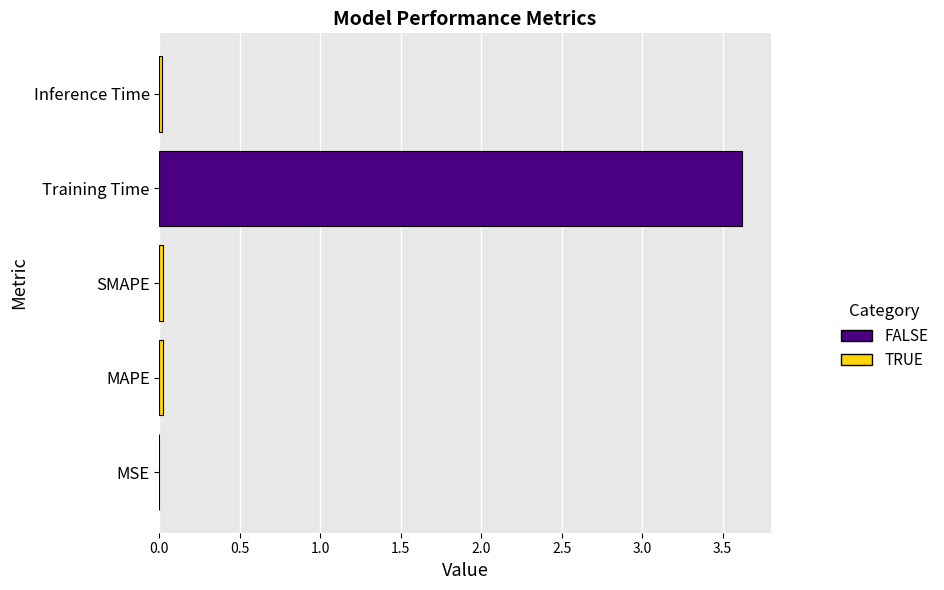

What is the greatest value displayed?

3.6